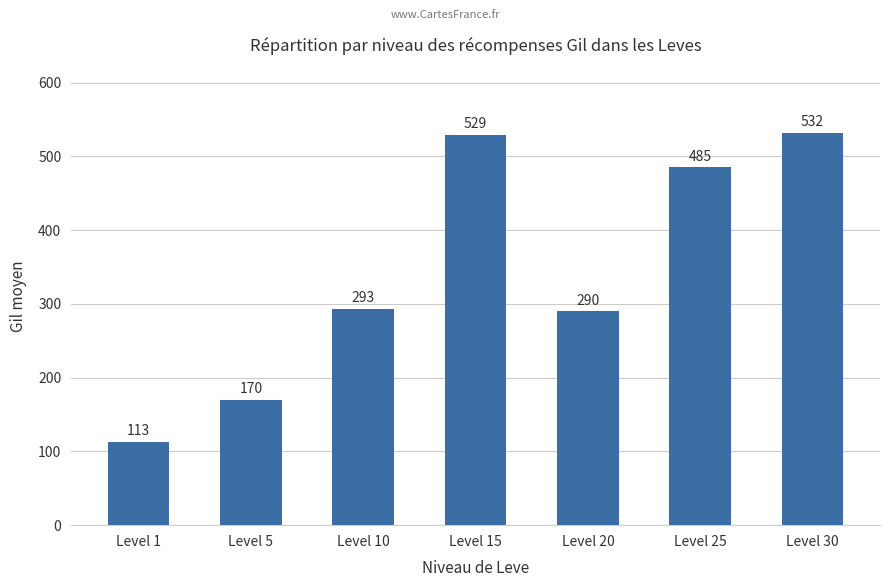

Reading left to right, what are all the values shown in this chart?

113	170	293	529	290	485	532